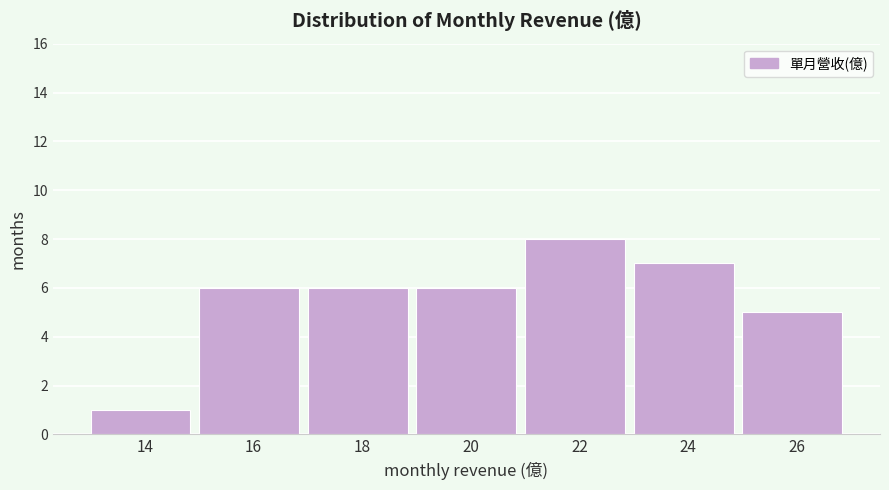

Reading left to right, list all the values displayed in this chart.

1	6	6	6	8	7	5